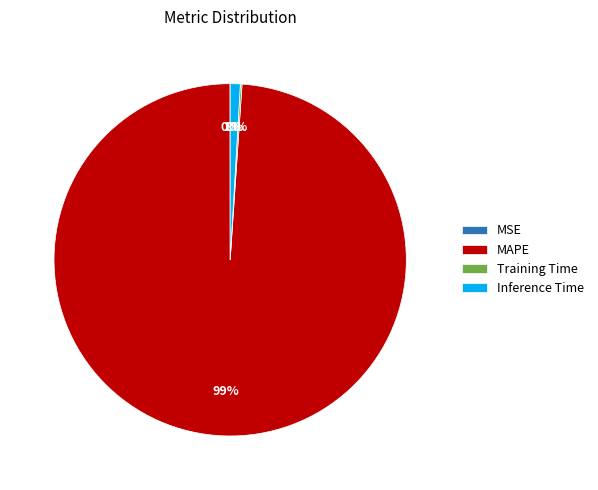

To the nearest percent, what is the average slice percentage?

25%